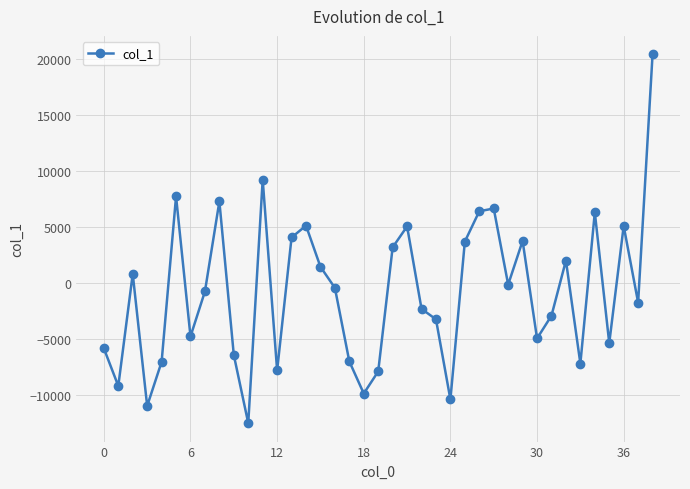

What is the difference between the second highest and minimum values?

21727.2